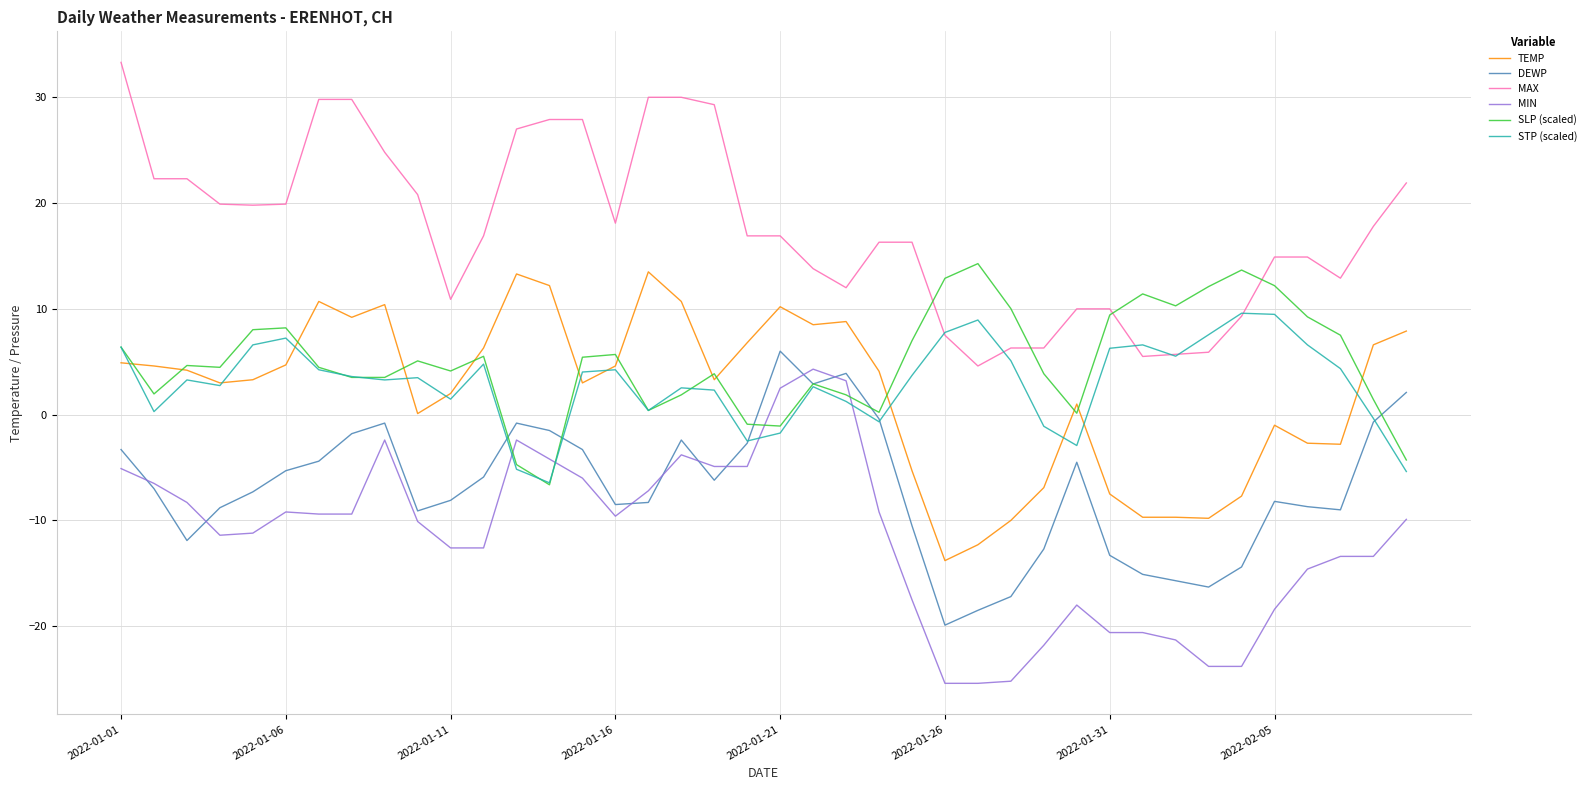

True or false: MAX and DEWP intersect in this chart.

False